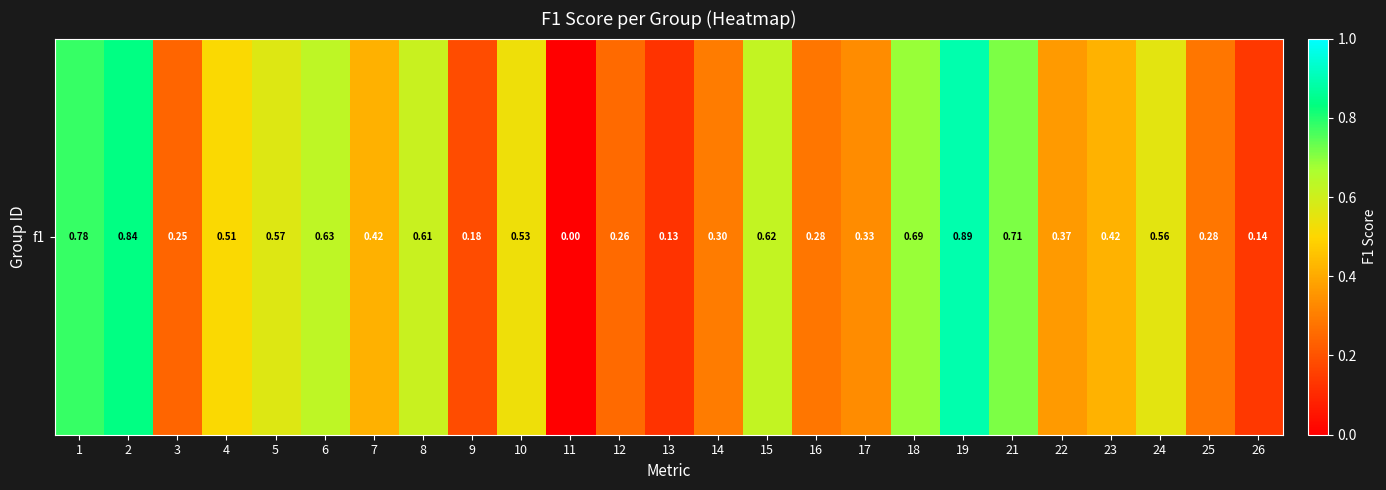

What is the maximum value shown in the chart?

0.9